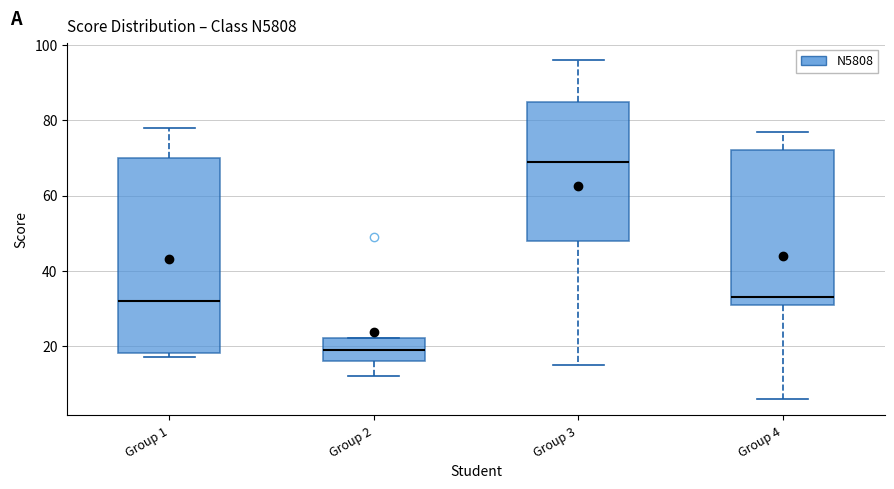

Reading left to right, transcribe this box plot: for each box, give where its median line is, the range the box spans, and where its two whiskers end, as read against the y-axis. The values are not printed on the chart, so give them approximately, as read against the axis.

Group 1: median 32, box 18 to 70, whiskers 18 (just below the box's lower edge) to 78
Group 2: median 20, box 16 to 22, whiskers 12 to 22
Group 3: median 70, box 48 to 86, whiskers 16 to 96
Group 4: median 34, box 32 to 72, whiskers 6 to 78